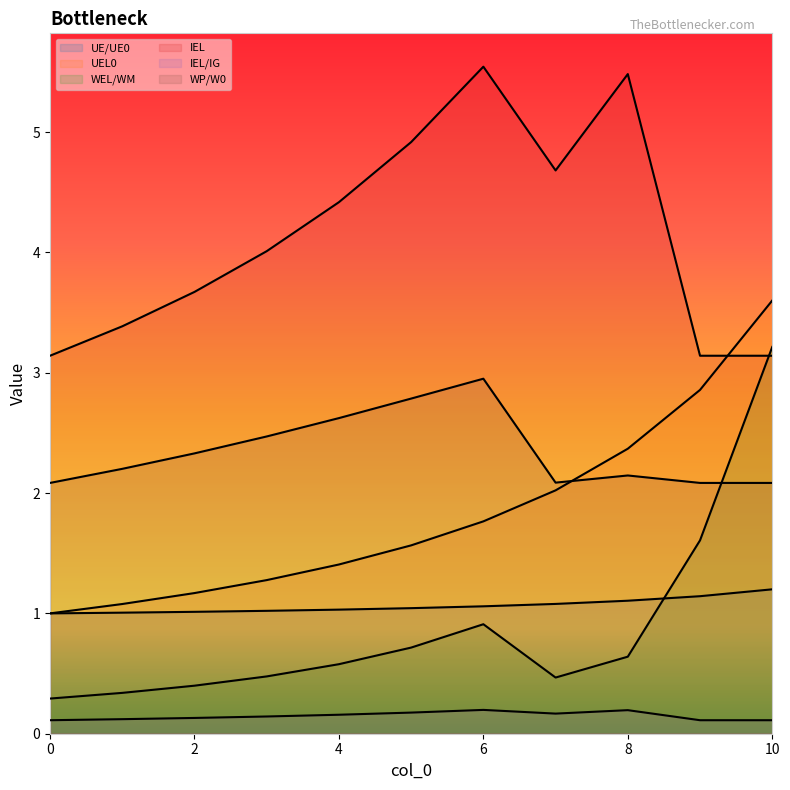

What is the sum of the WP/W0 values at 4 and 9?

4.7